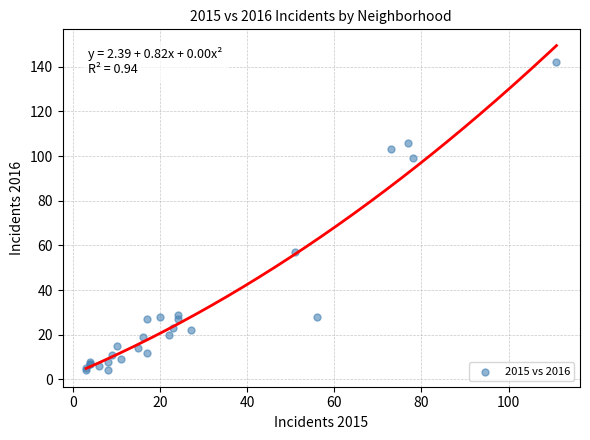

What Y value in the scatter plot is closest to 73?

57